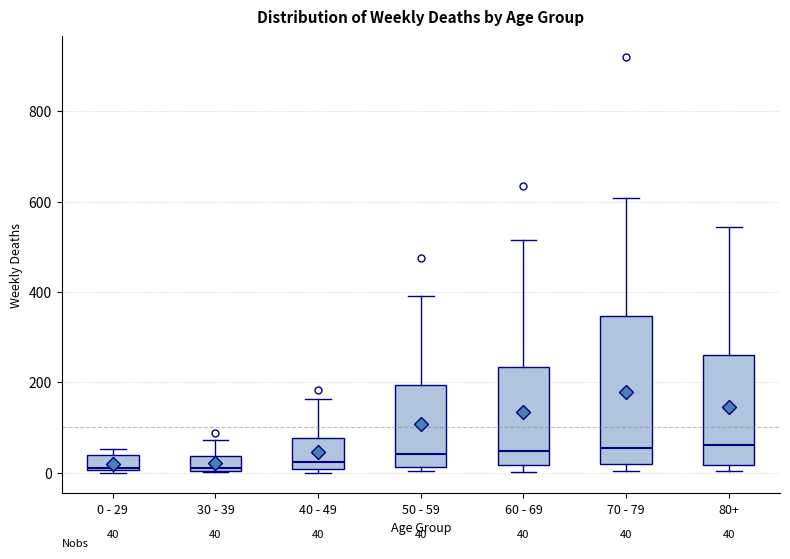

Comparing the boxes themselves (not the whiskers), which one is the tallest?

70 - 79